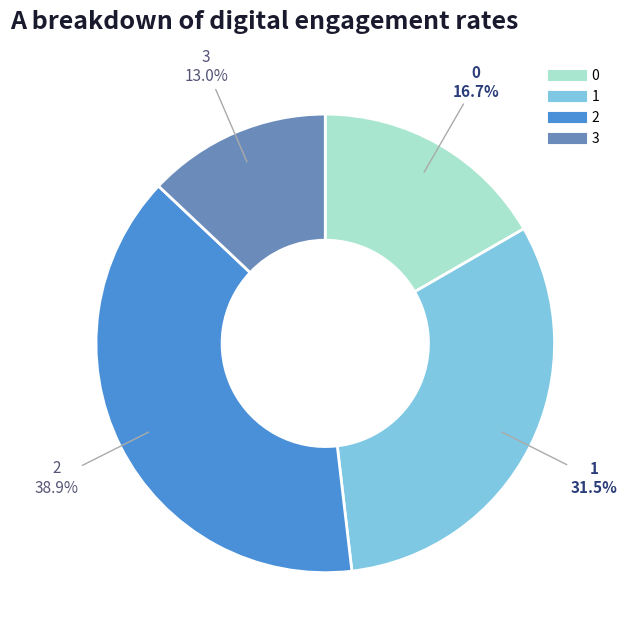

Between 0 and 3, which is larger?

0